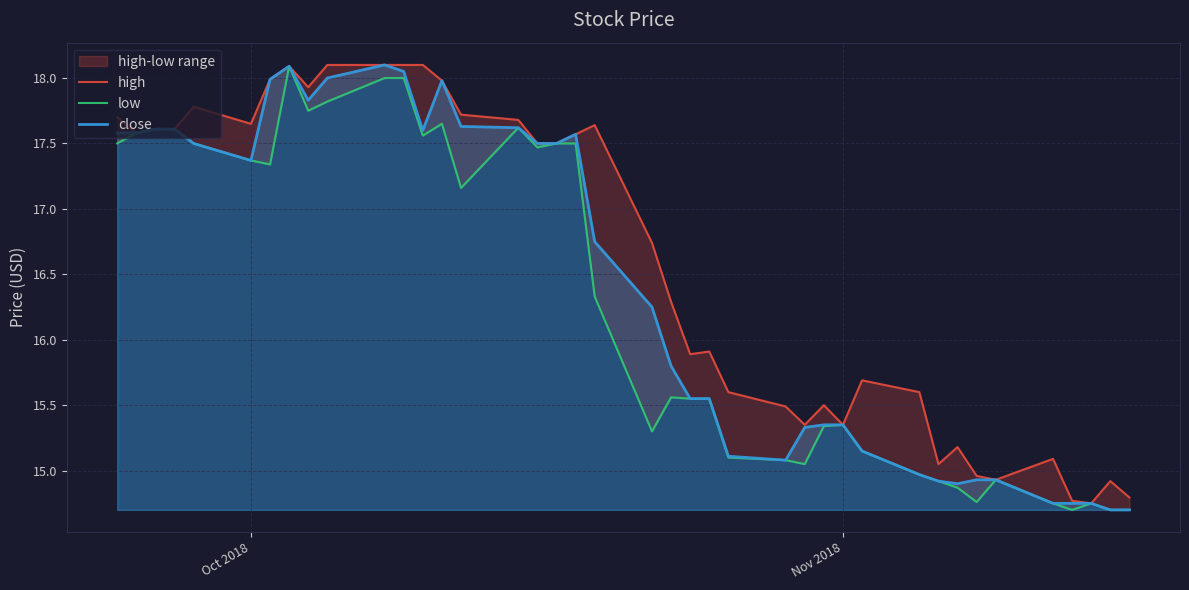

True or false: close has more than 2 points higher than both neighbors.

True